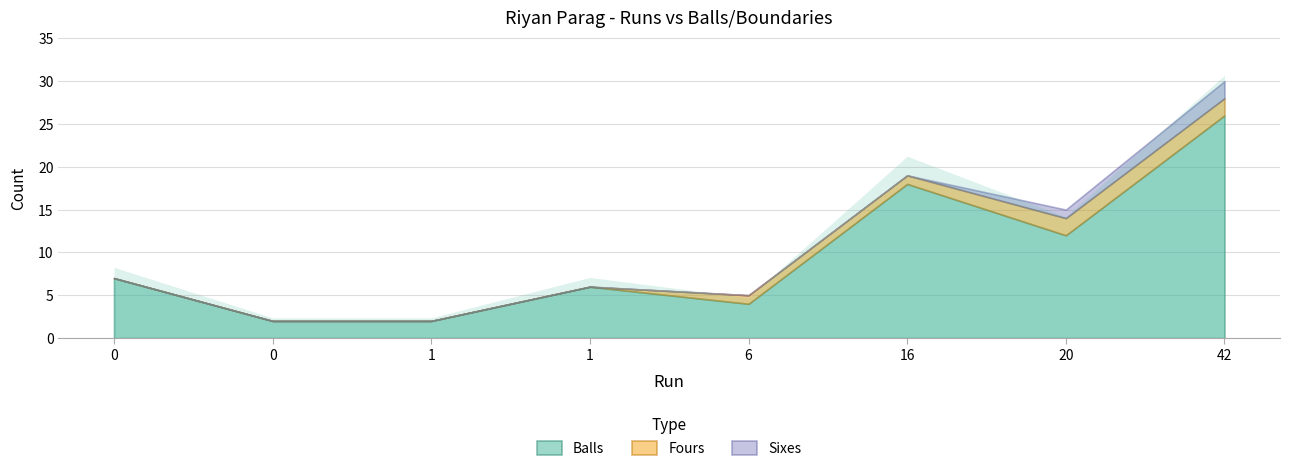

The value of Balls at 1 is 10. True or false?

False